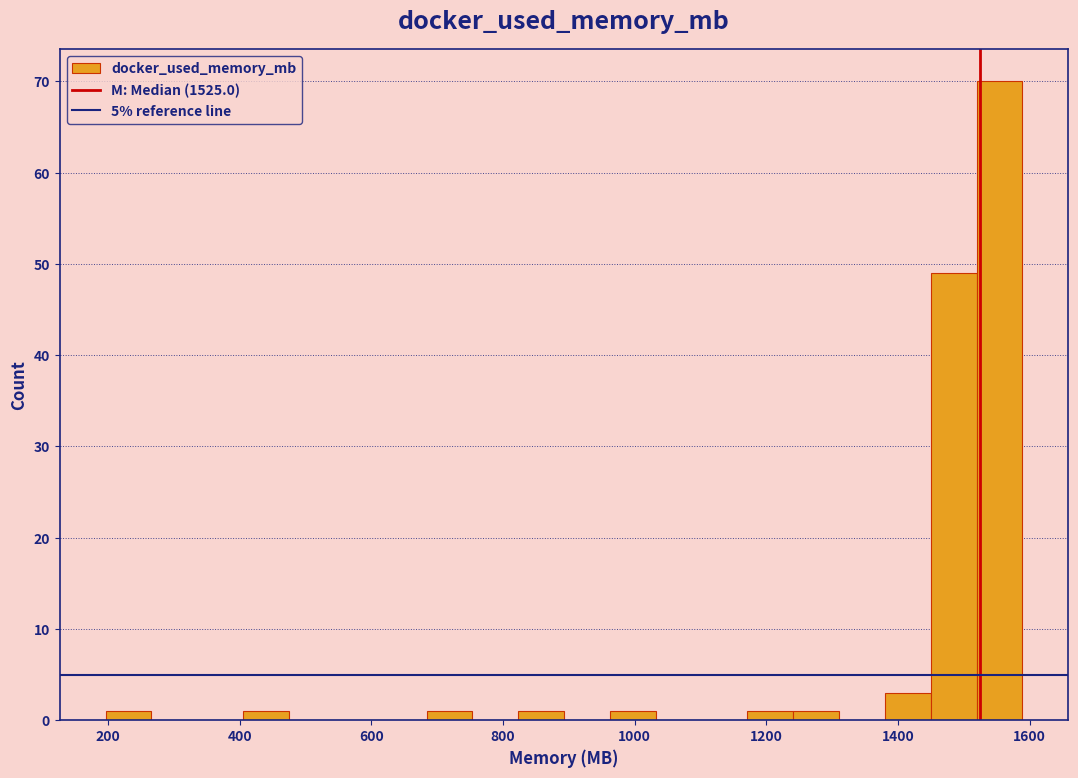

Read against the x-axis, roughly where is the centre of the tallest bar?

1560